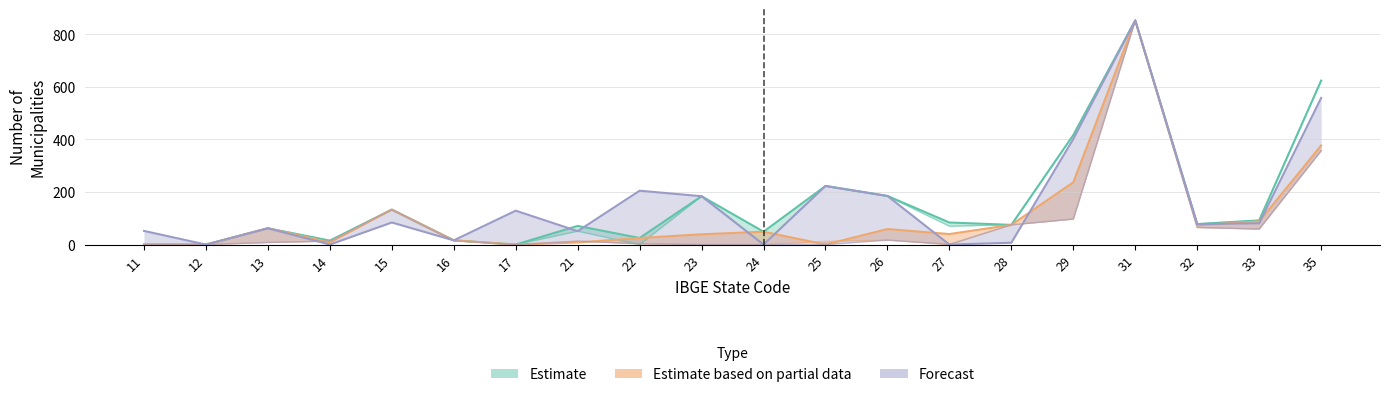

Which category has the highest value in the q16_1 series?

31